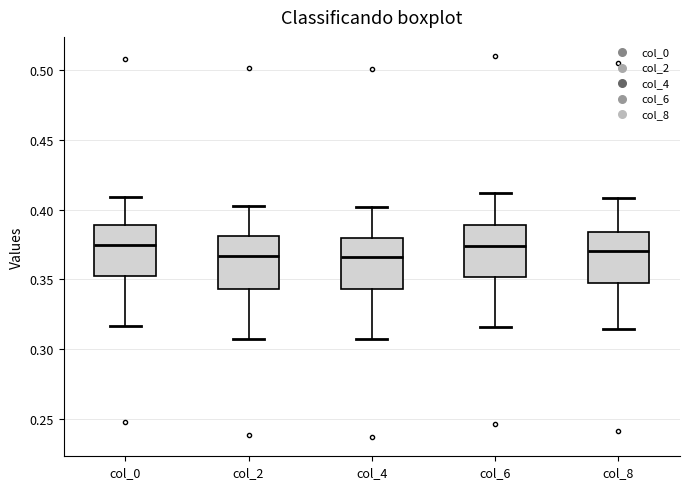

Reading left to right, read every box against the y-axis: the position of its median line, the range the box covers, and the ends of its whiskers. The values are not printed on the chart, so give them approximately, as read against the axis.

col_0: median 0.375, box 0.350 to 0.390, whiskers 0.315 to 0.410
col_2: median 0.365, box 0.345 to 0.380, whiskers 0.305 to 0.400
col_4: median 0.365, box 0.345 to 0.380, whiskers 0.305 to 0.400
col_6: median 0.375, box 0.350 to 0.390, whiskers 0.315 to 0.410
col_8: median 0.370, box 0.350 to 0.385, whiskers 0.315 to 0.410